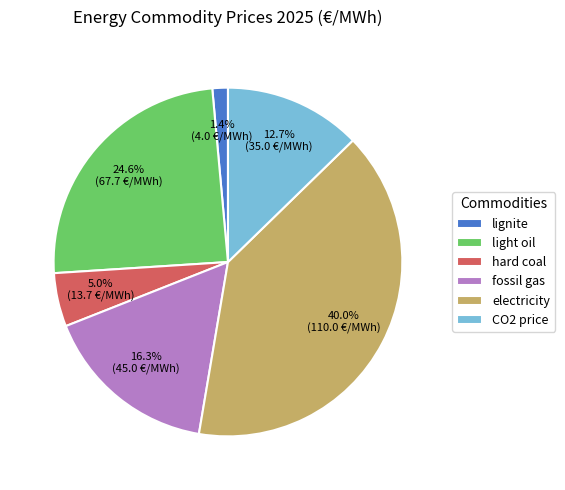

To the nearest percent, what is the average slice percentage?

17%